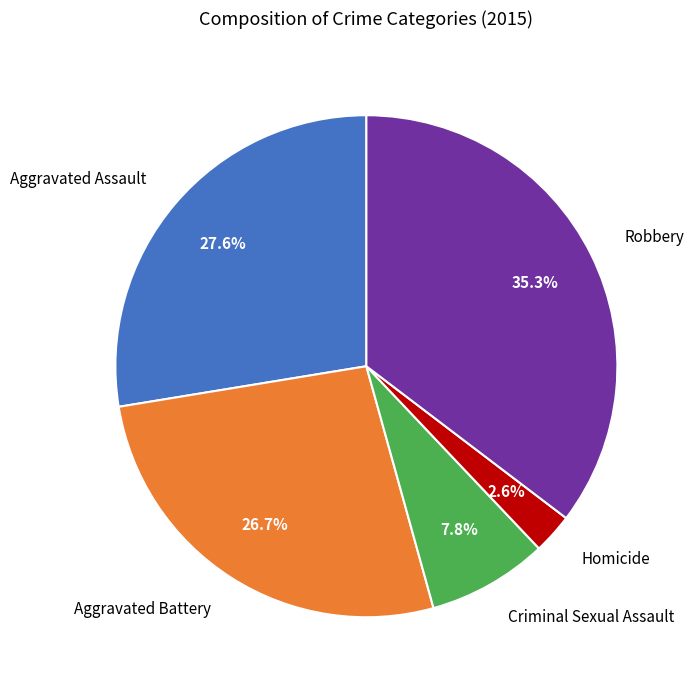

Which category has the biggest portion of the pie?

Robbery